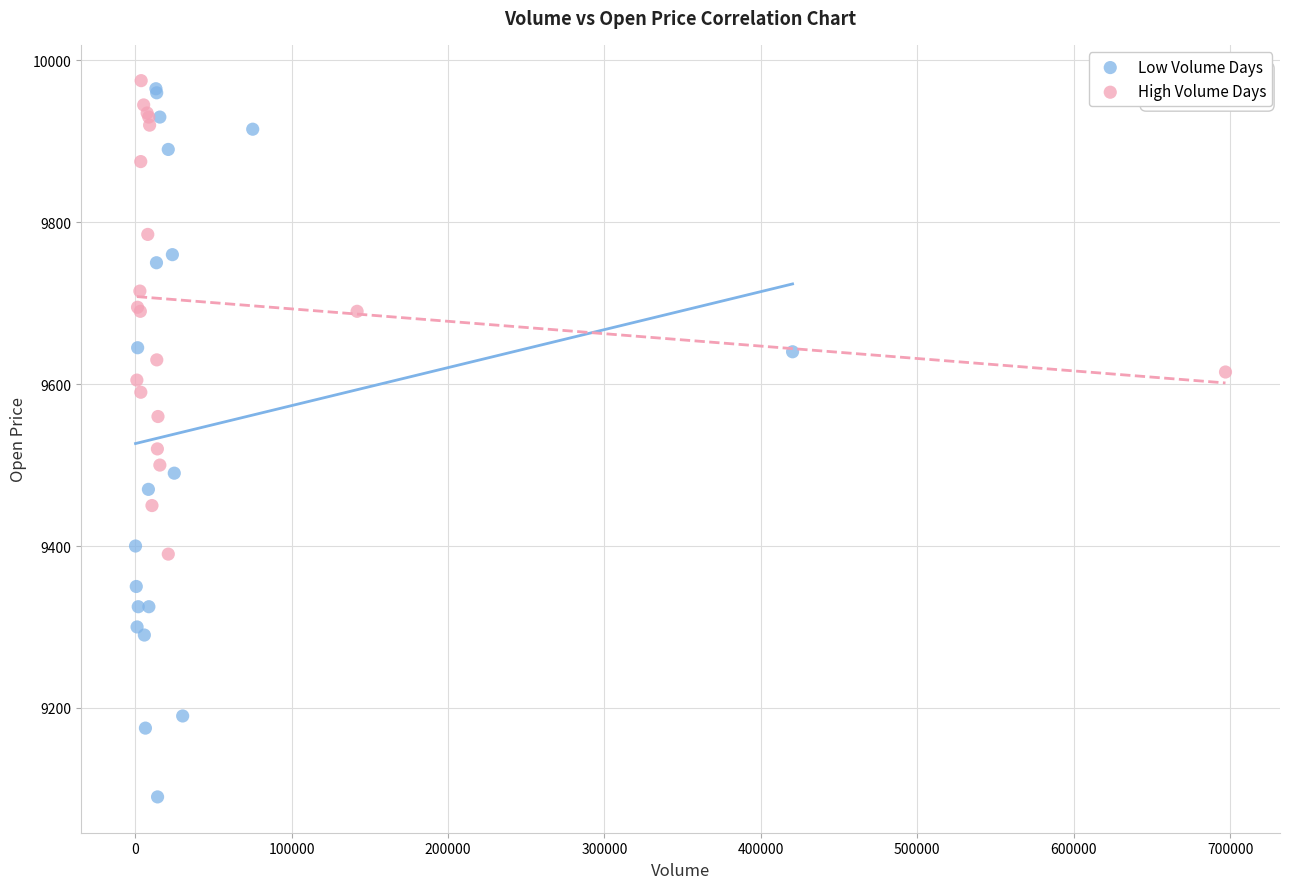

Which series contains the lowest Y value?

Low Volume Days